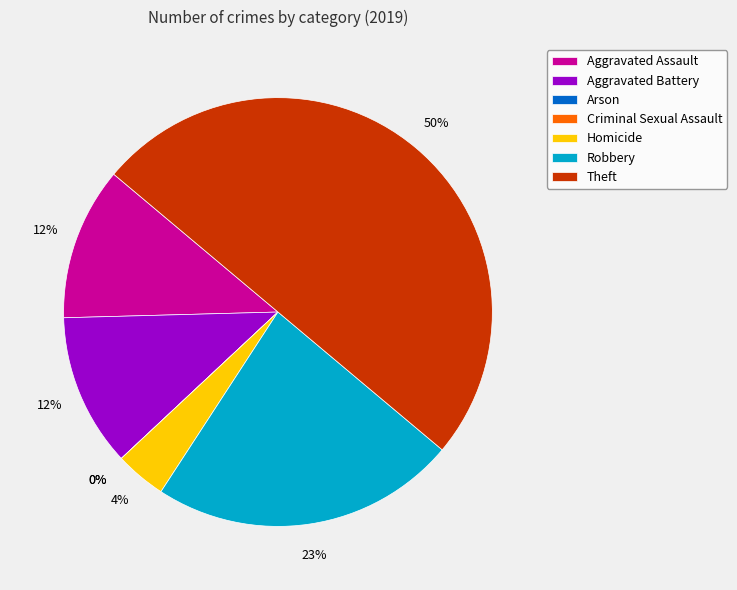

Which has a higher value, Arson or Robbery?

Robbery